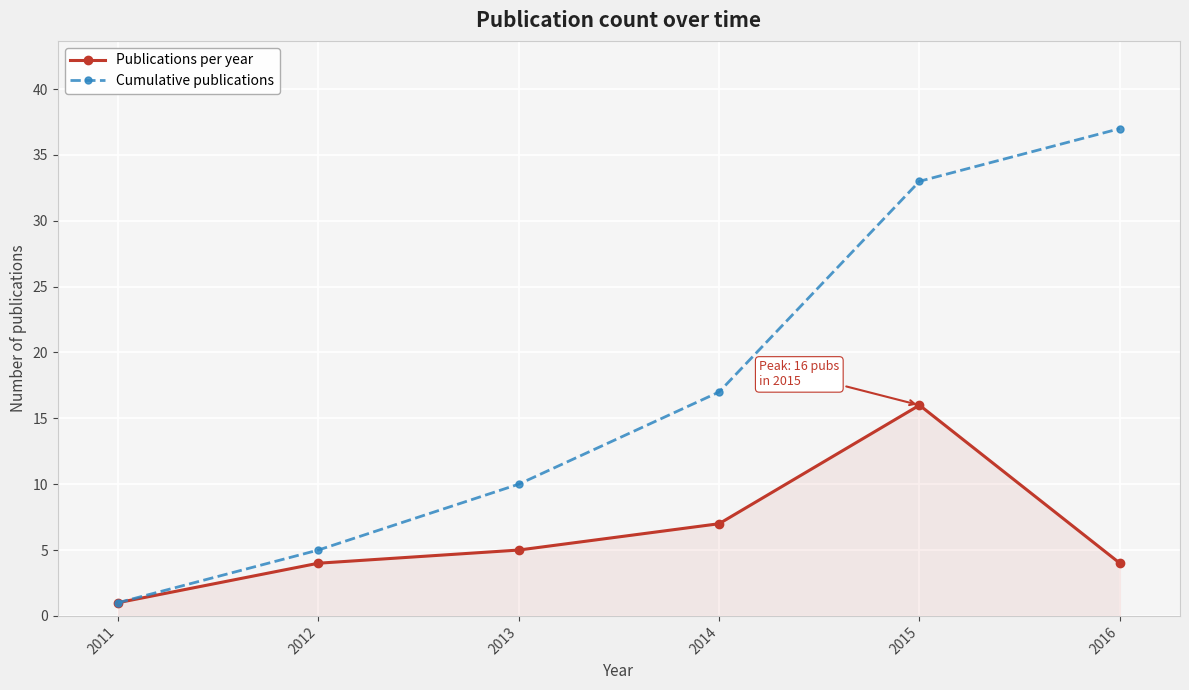

What is the difference between the highest and lowest values at 2015?

17